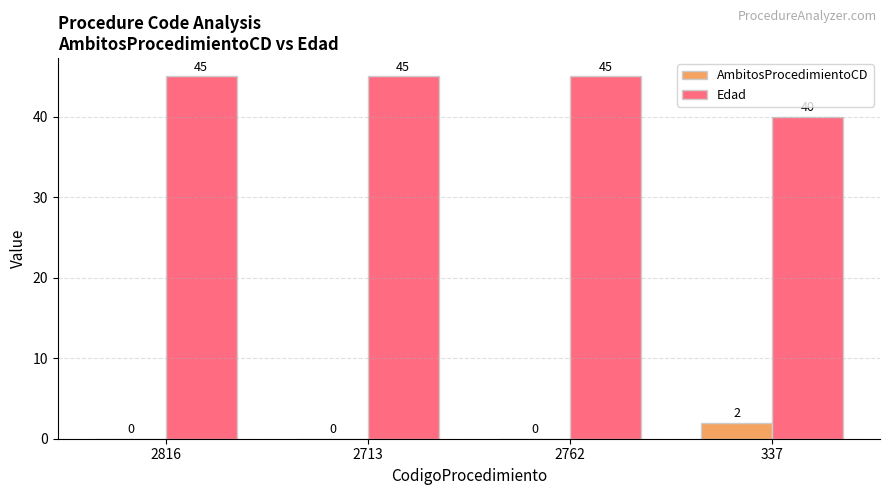

Where is Edad nearest to the value 42?

337